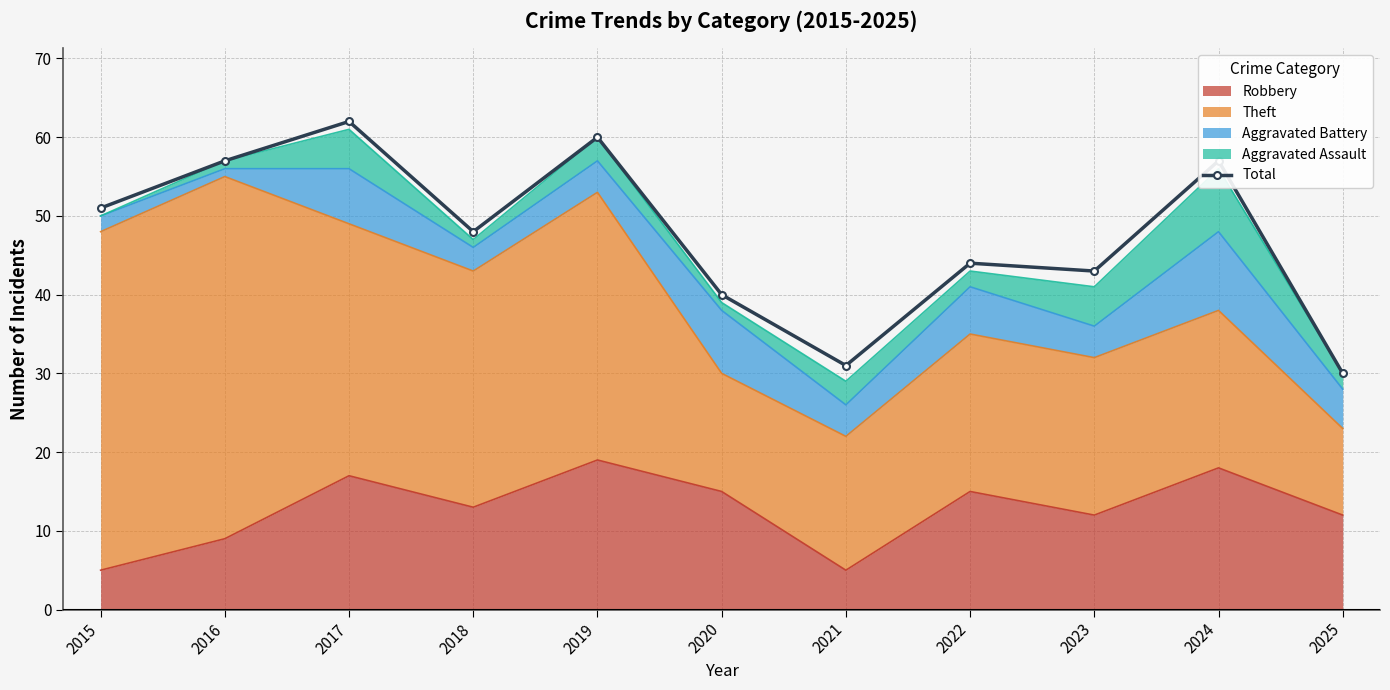

What is the difference between the values at 2016 and 2015?

6